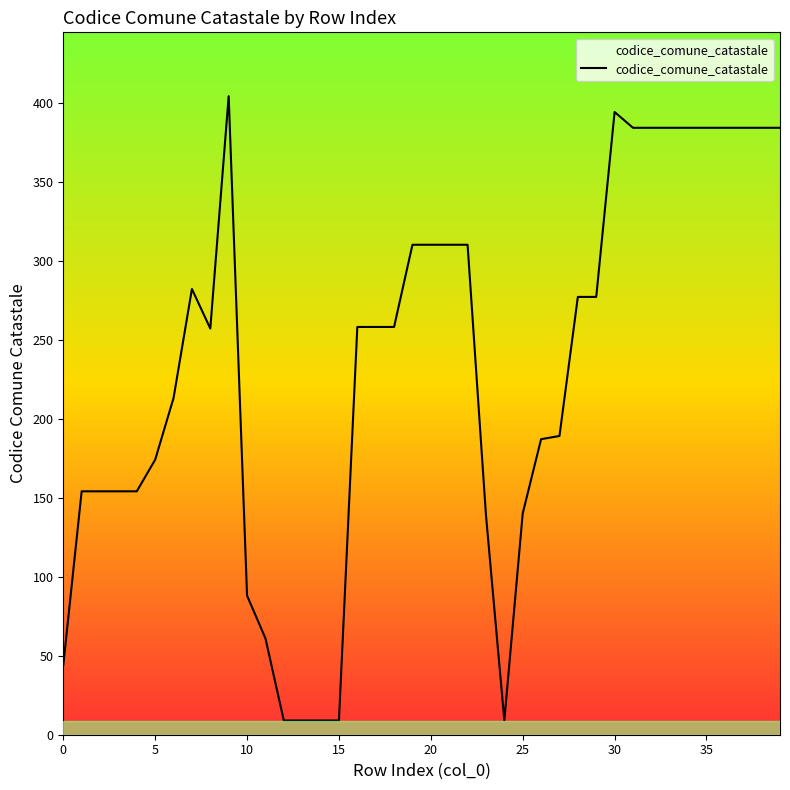

What is the difference between the maximum and minimum values?

395